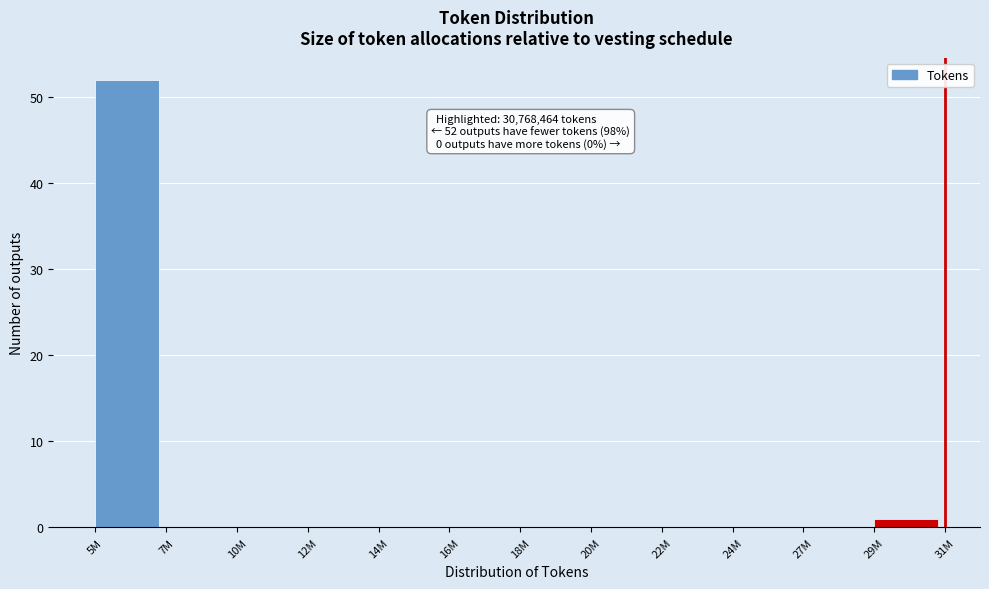

Reading left to right, list all the values displayed in this chart.

5M=52	7M=0	10M=0	12M=0	14M=0	16M=0	18M=0	20M=0	22M=0	24M=0	27M=0	29M=1